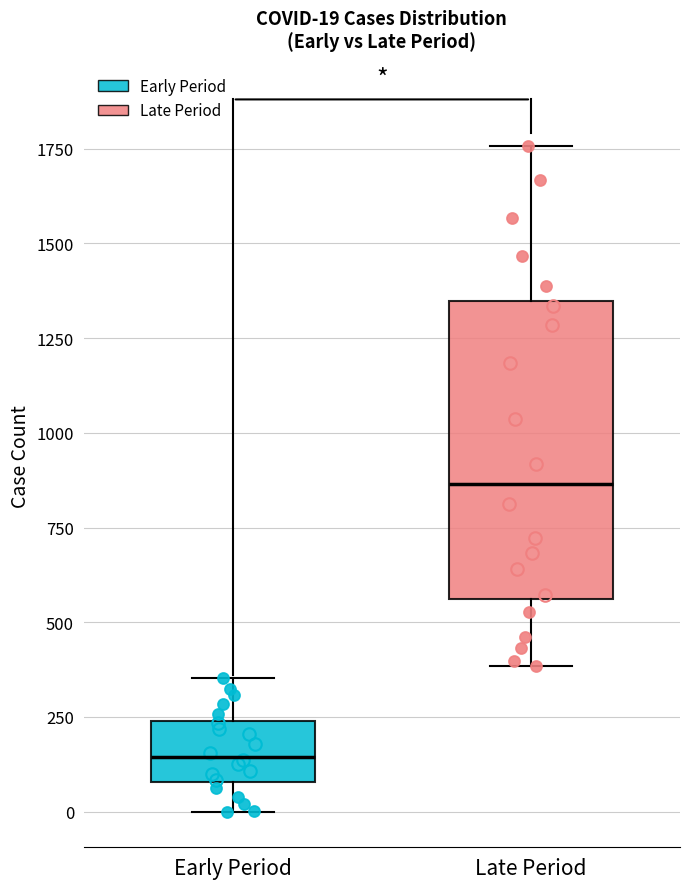

Which box is the tallest, from its lower edge to its upper edge?

Late Period